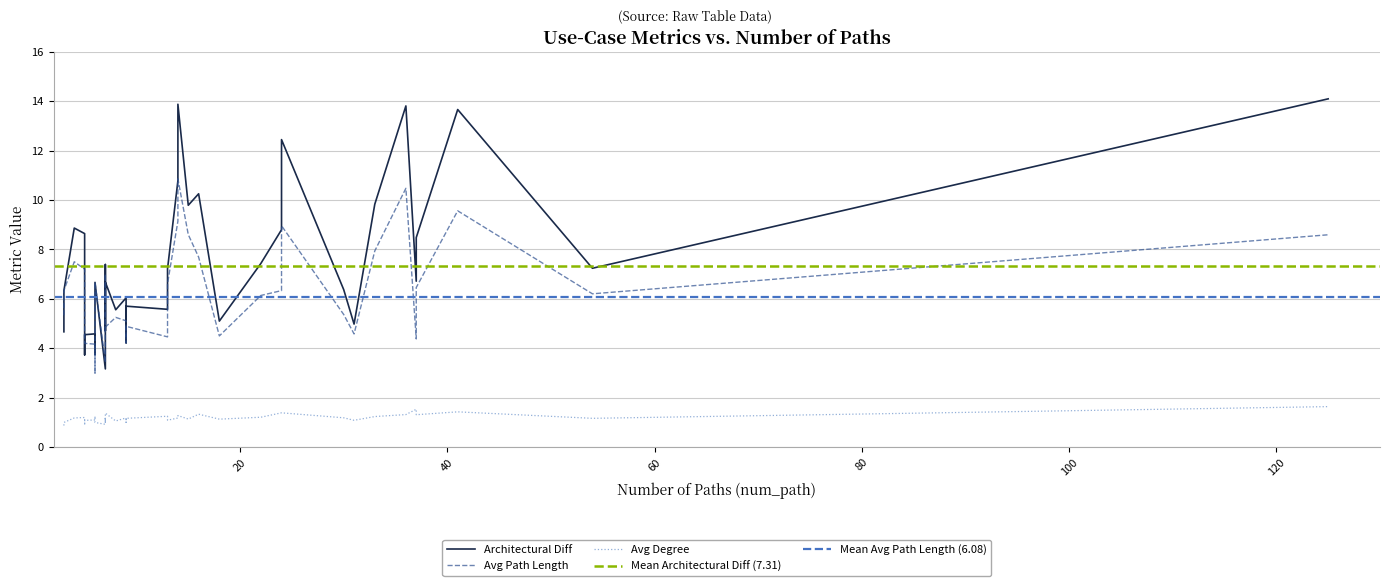

True or false: avg_path_length has more than 0 points higher than both neighbors.

True